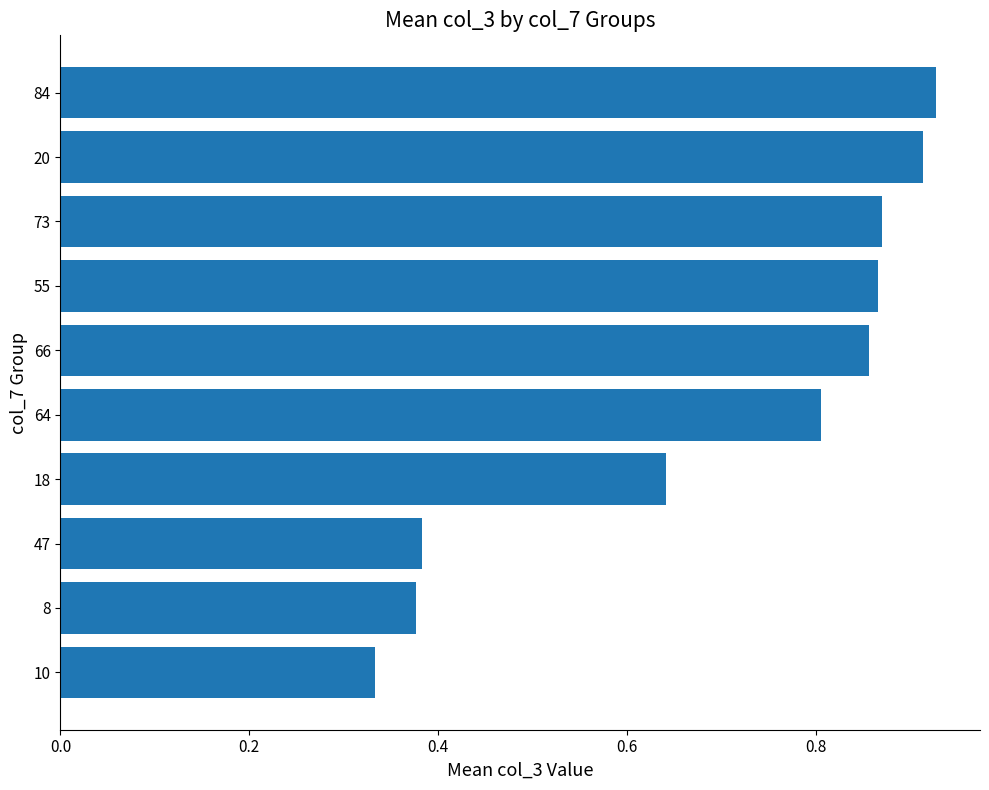

What is the change in value from 8 to 20?

+0.5